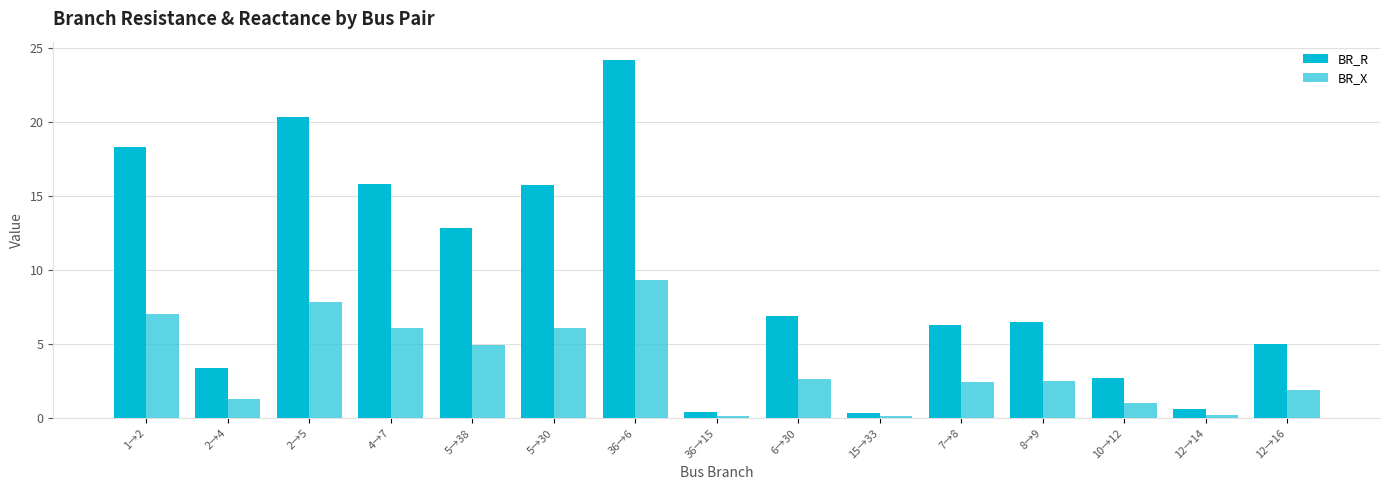

What are all the series names shown in the legend?

BR_R, BR_X